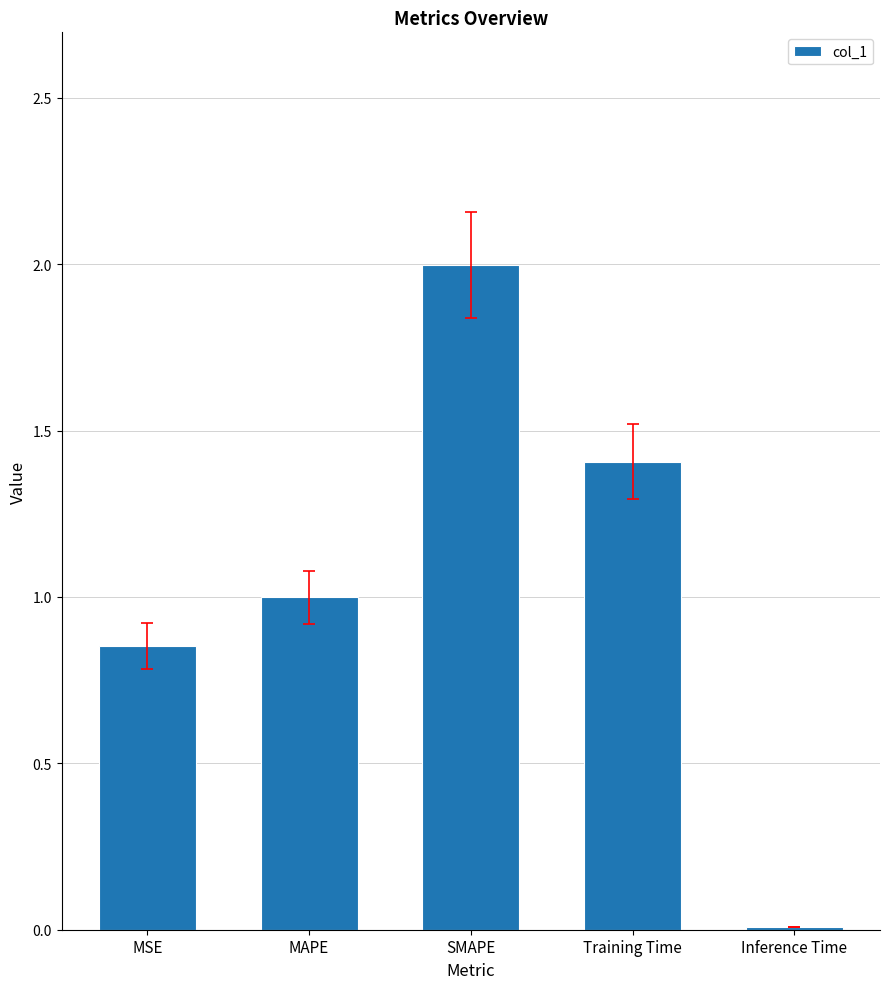

What is the difference between the values at MAPE and MSE?

0.1